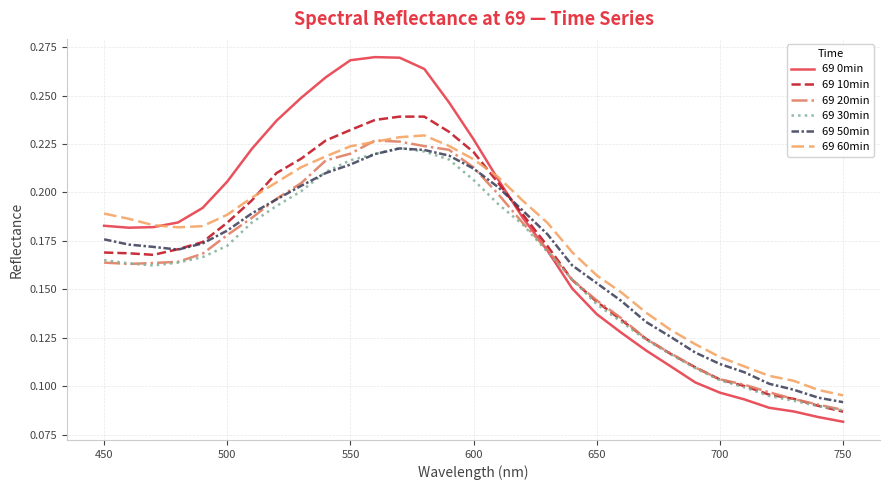

Which series has the widest spread of values?

69 0min